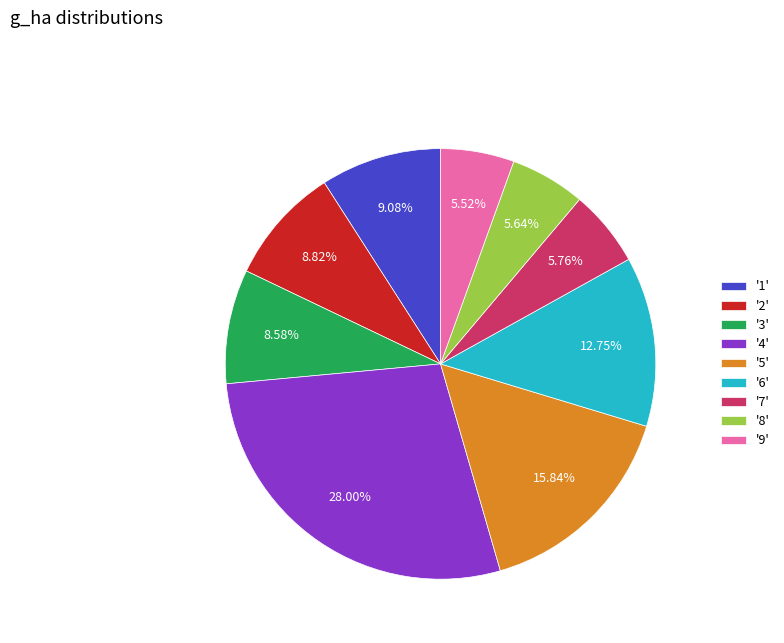

Is the sum of '7' and '5' greater than half?

No